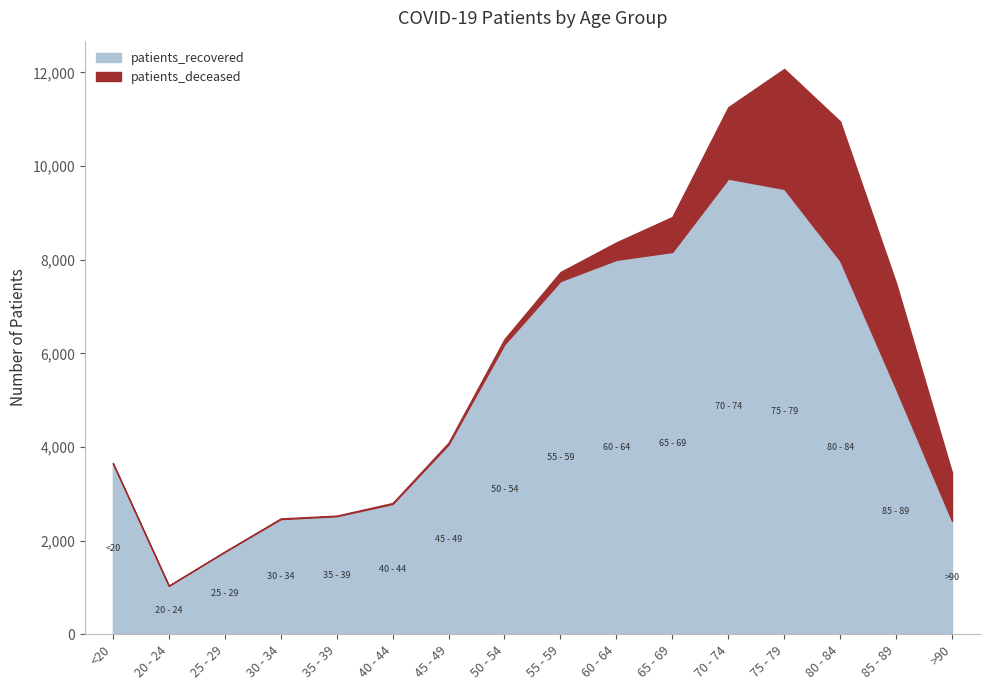

At which category does patients_deceased reach its first local peak?

30 - 34